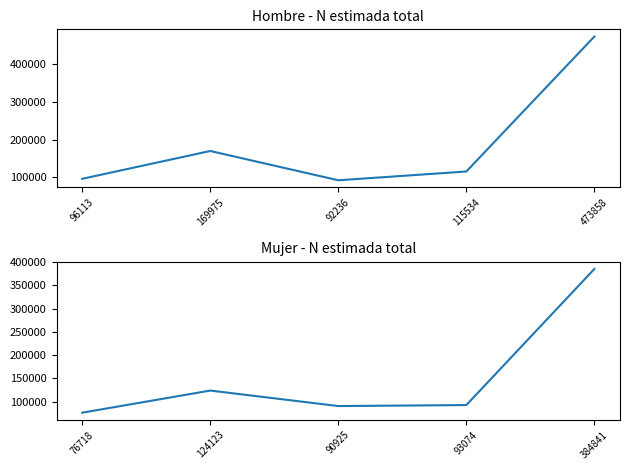

At which category does Hombre N estimada reach its first local valley?

92236